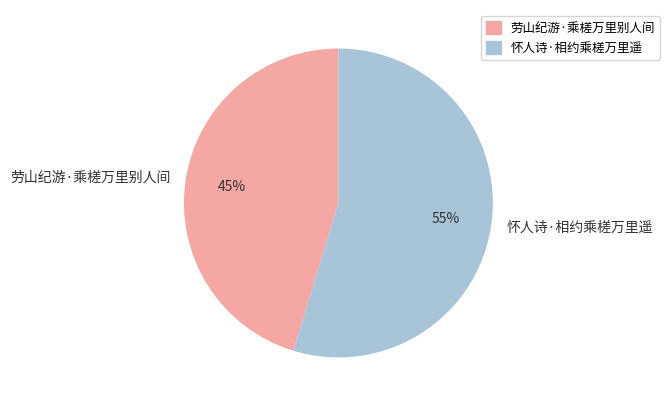

Rank the categories by value from highest to lowest.

怀人诗·相约乘槎万里遥, 劳山纪游·乘槎万里别人间